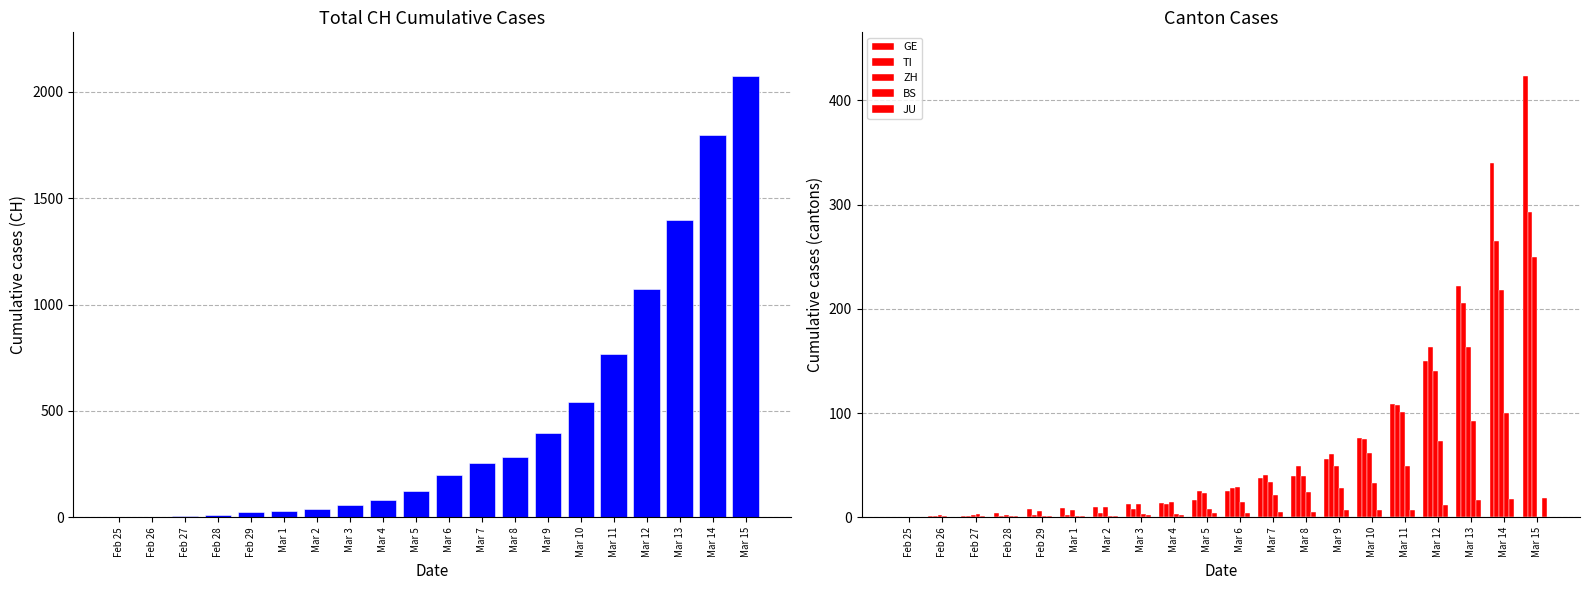

Between Mar 15 and Mar 5, which is larger?

Mar 15